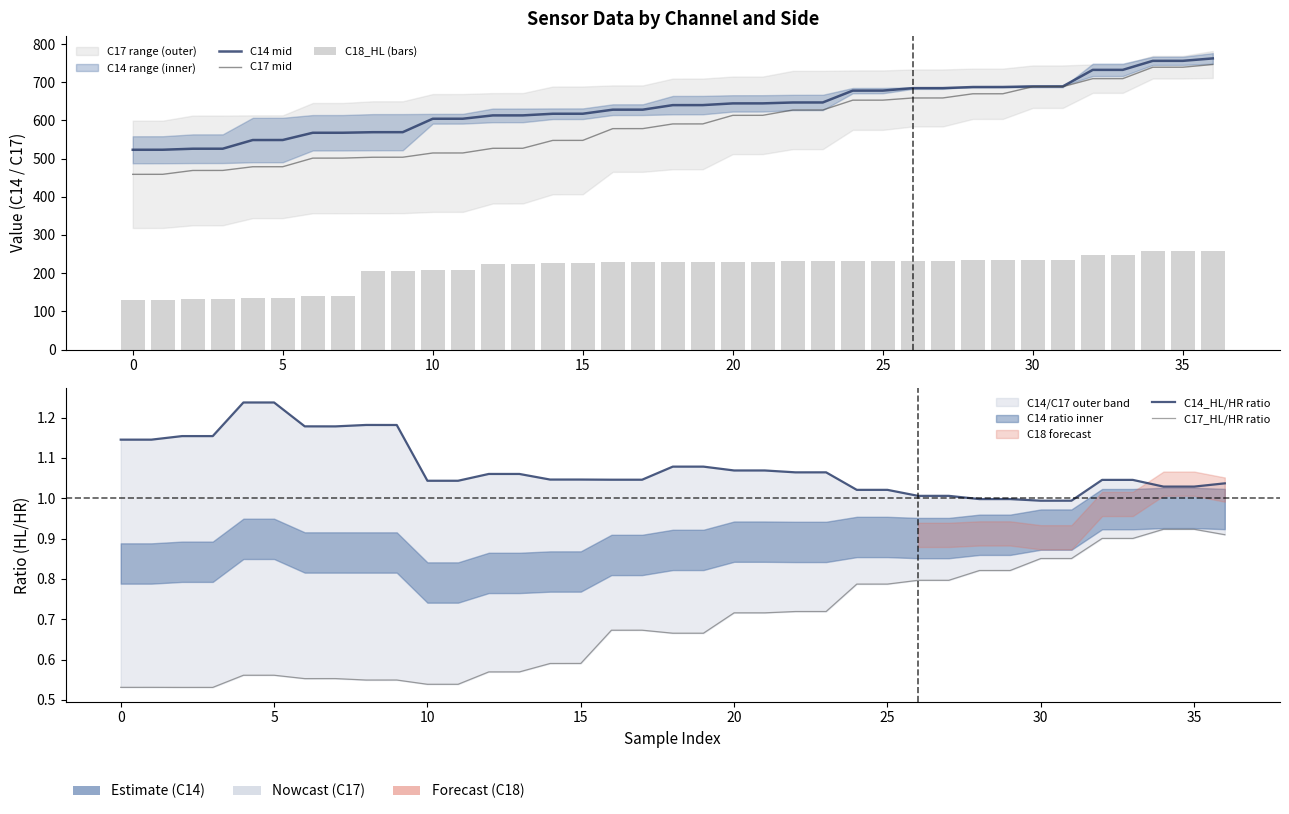

What is the value of the C17 mid bar at the 37th from the left?

746.2